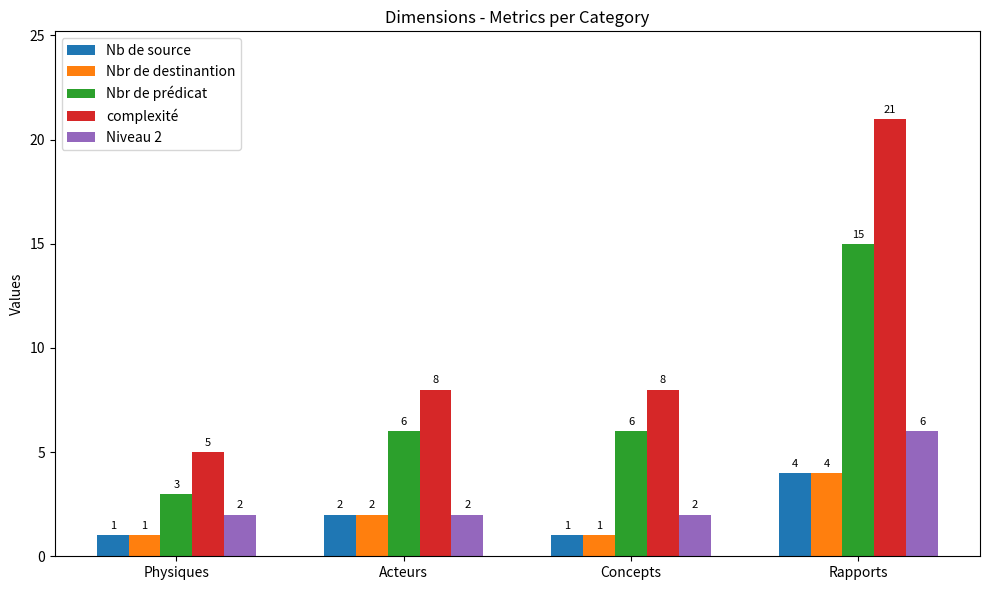

What is the difference between the maximum and minimum values in the Nb de source series?

3